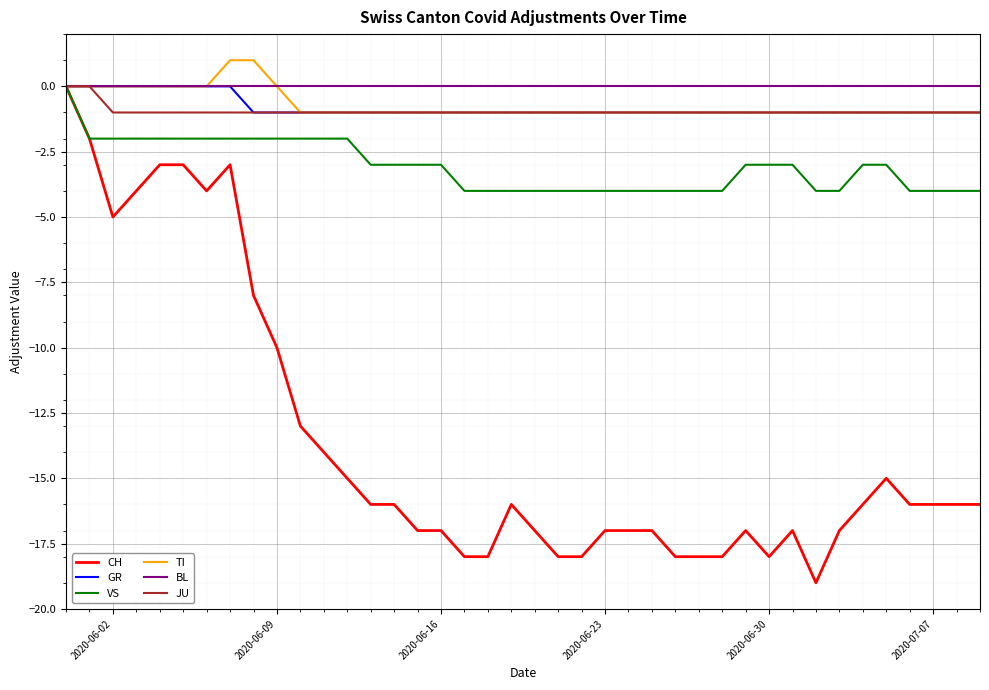

Which series has the widest spread of values?

CH